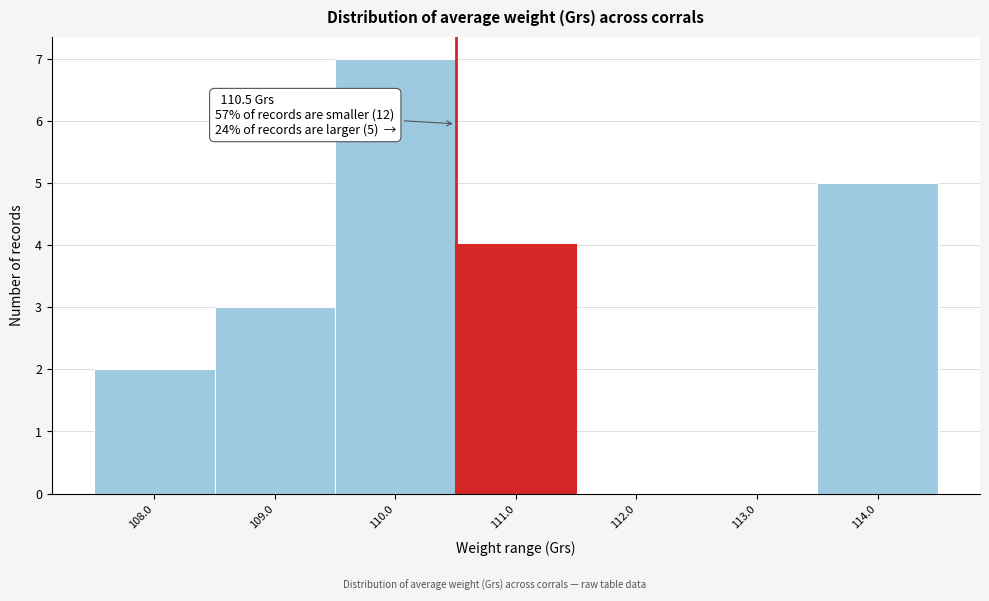

Which range on the x-axis has the tallest bar?

109.5 to 110.5